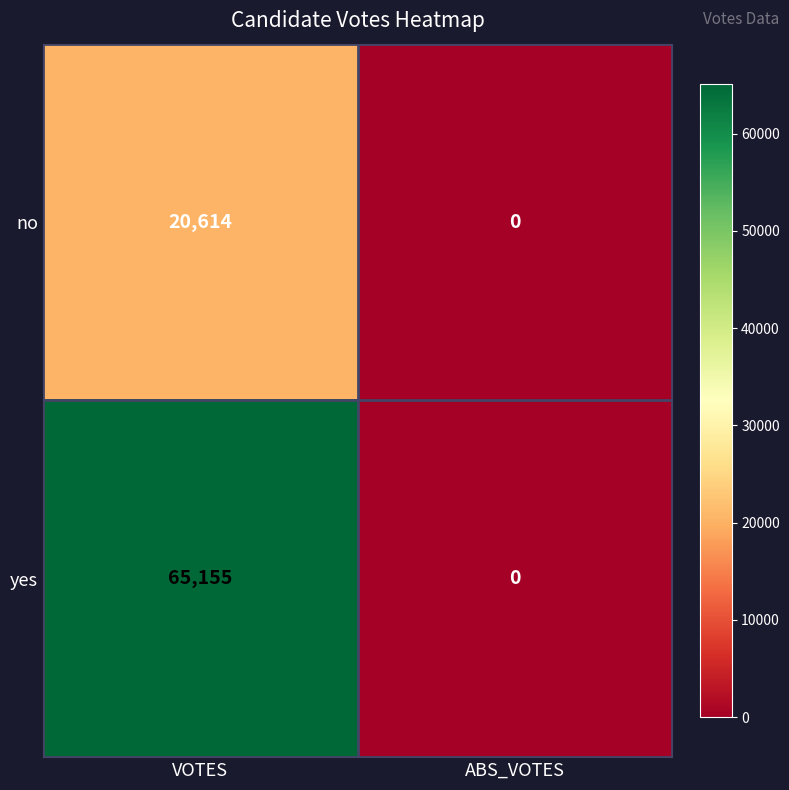

What is the maximum value for yes?

65155